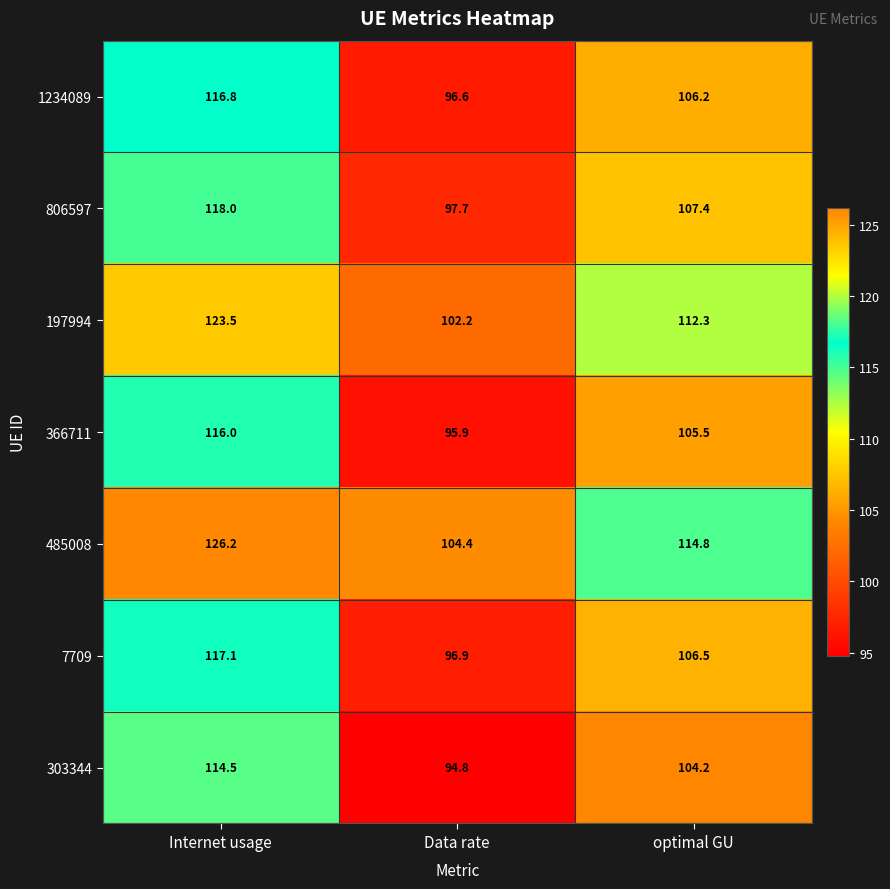

Rank the categories by 197994 value from highest to lowest.

Internet usage, optimal GU, Data rate